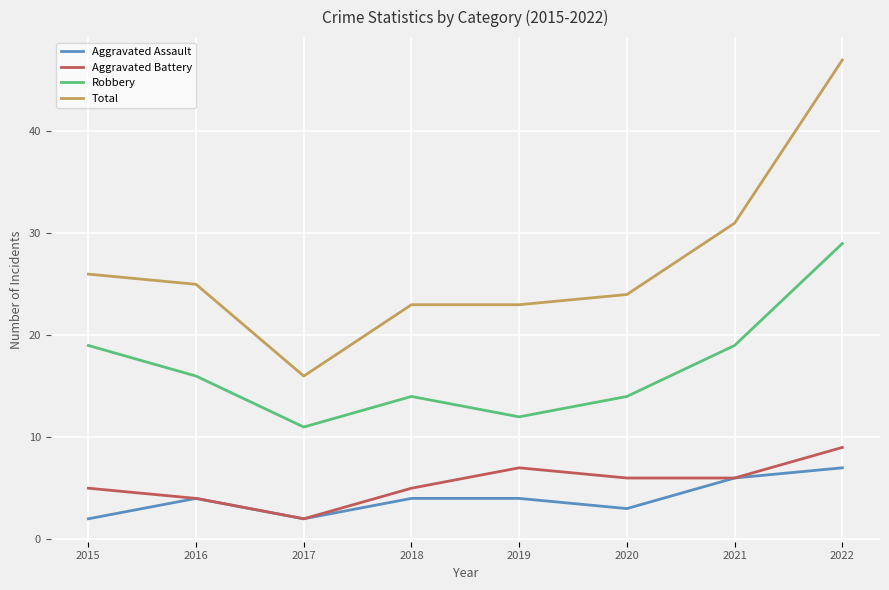

The value of Aggravated Battery at 2019 is 7. True or false?

True